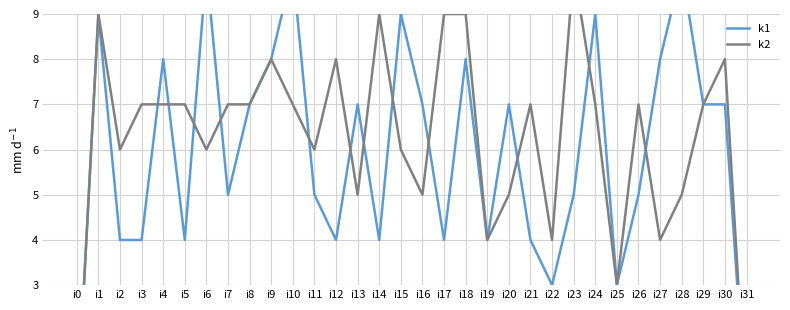

Where is the first local maximum for k2?

i1